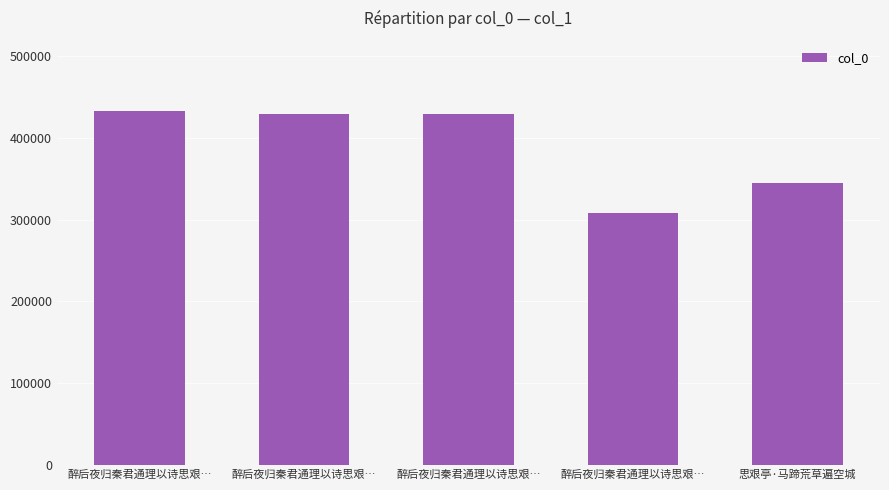

What is the average value?

388472